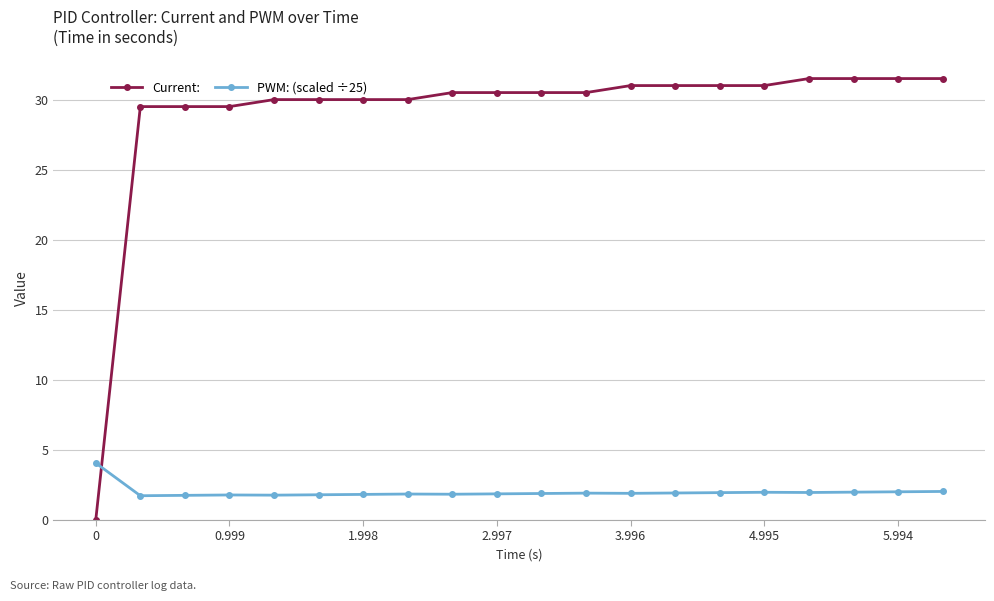

What is the greatest value displayed?

31.5